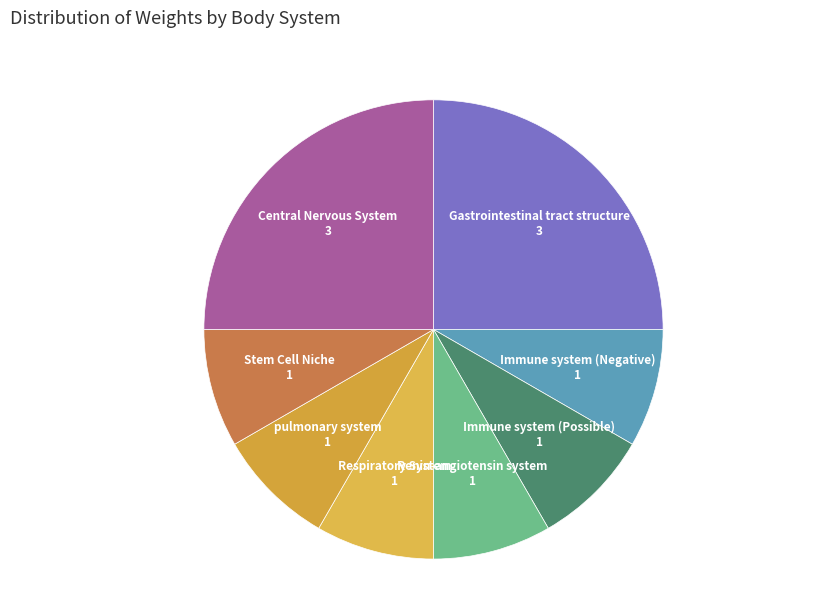

True or false: Immune system (Negative) accounts for 23% of the total.

False